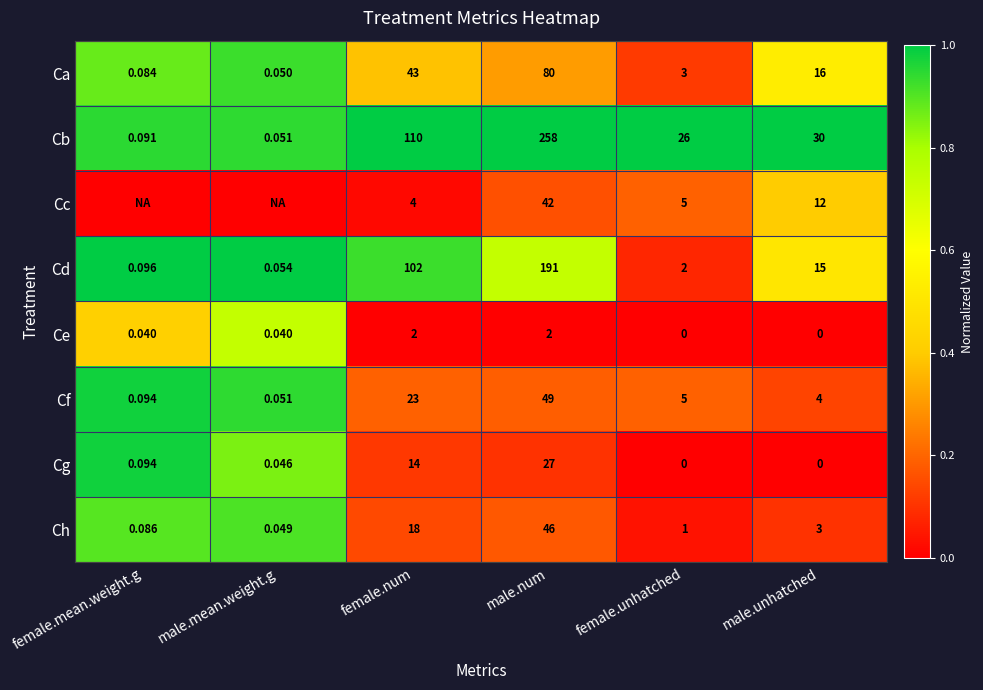

Is the value of Ce at female.num greater than the value of Ch at female.mean.weight.g?

Yes